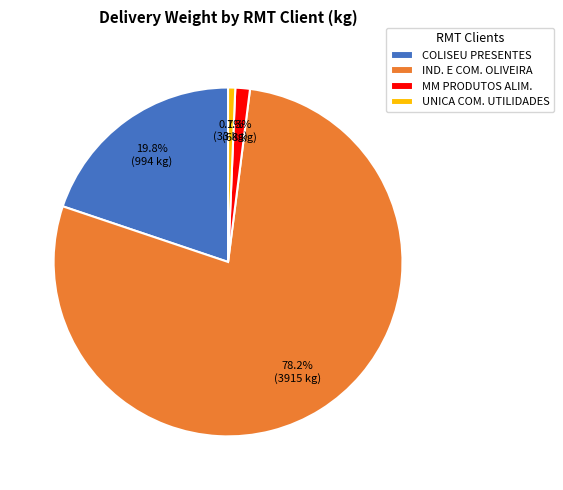

What percentage do UNICA COM. UTILIDADES and COLISEU PRESENTES together represent?

20.5%